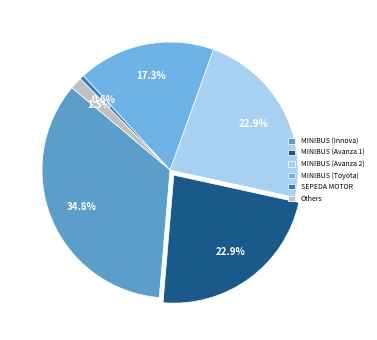

Does MINIBUS (Innova) represent more than half of the total?

No